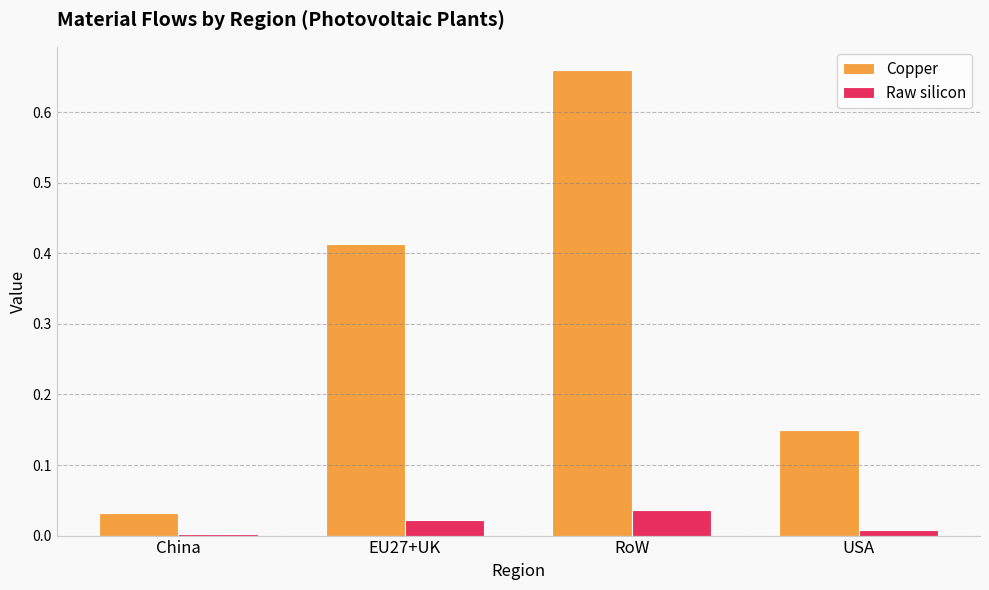

Which series changed the most between China and USA?

Copper